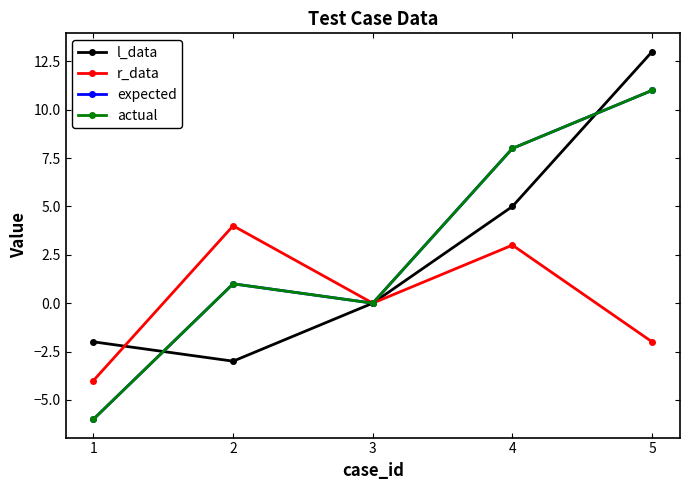

Is the value of actual at 5 greater than the value of r_data at 1?

Yes